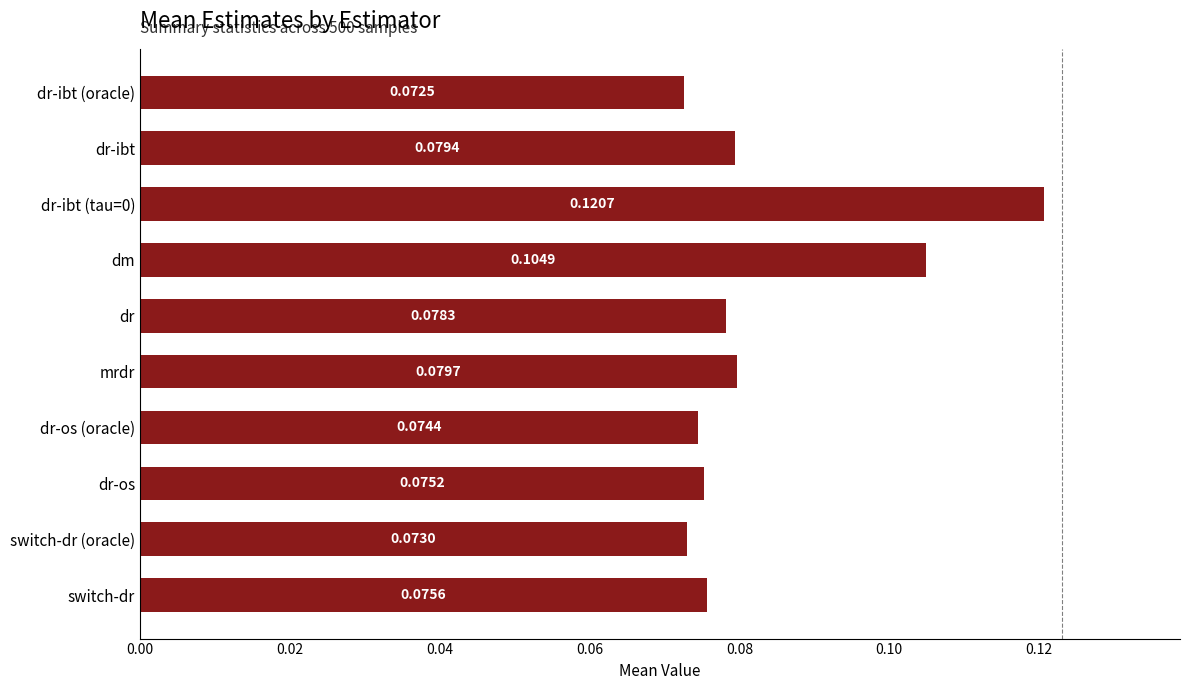

Which category has the lowest value across all series?

dr-ibt (oracle)